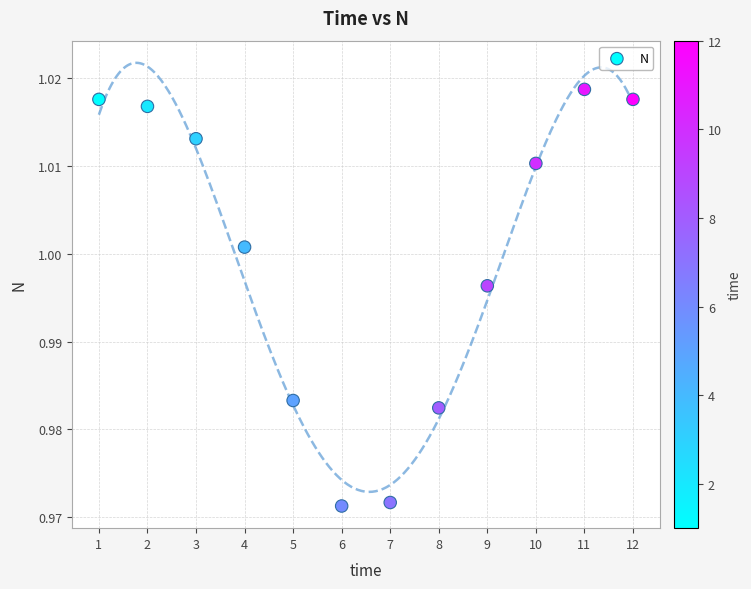

What is the average X value?

6.5